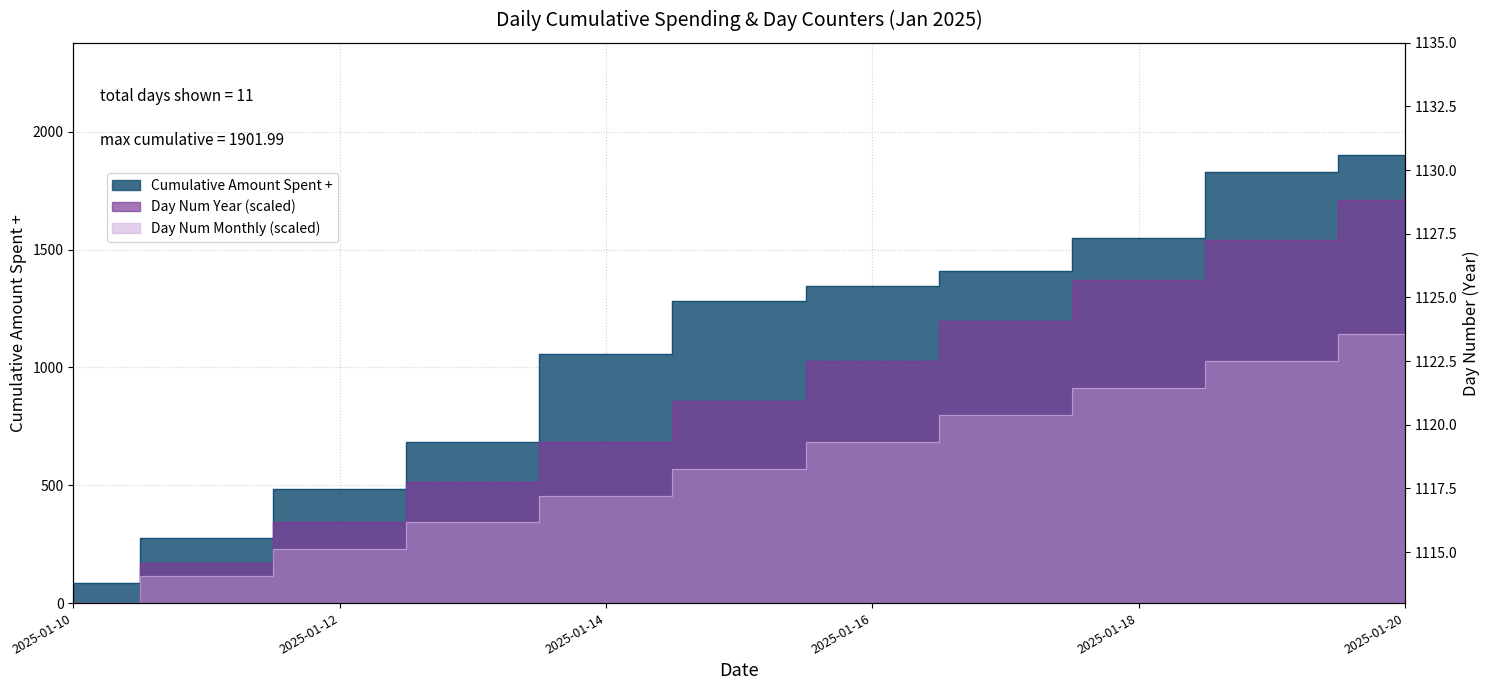

How many lines are shown in the chart?

3